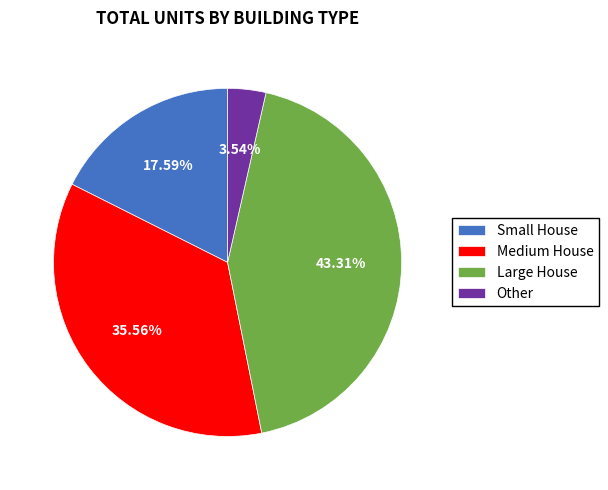

What is the smallest slice in the pie chart?

Other